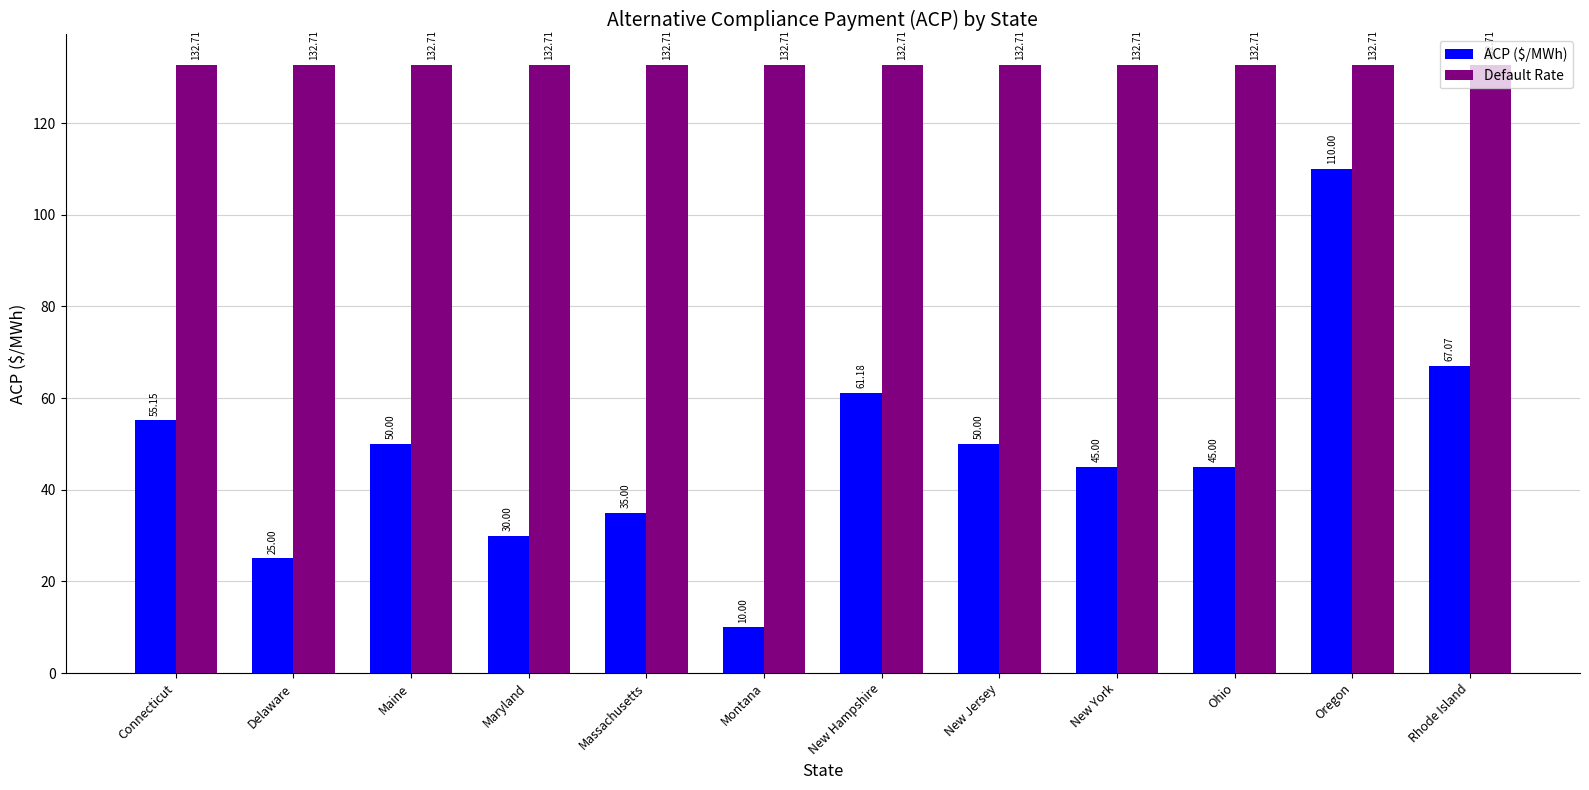

What is the spread (max minus min) of values at Delaware?

107.7